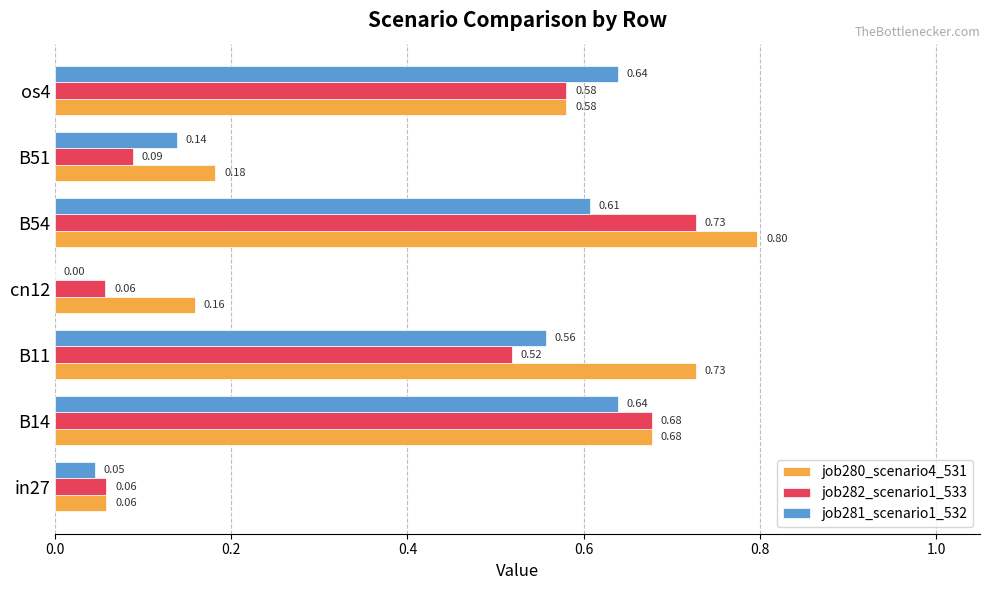

What is the sum of all job282_scenario1_533 values?

2.7